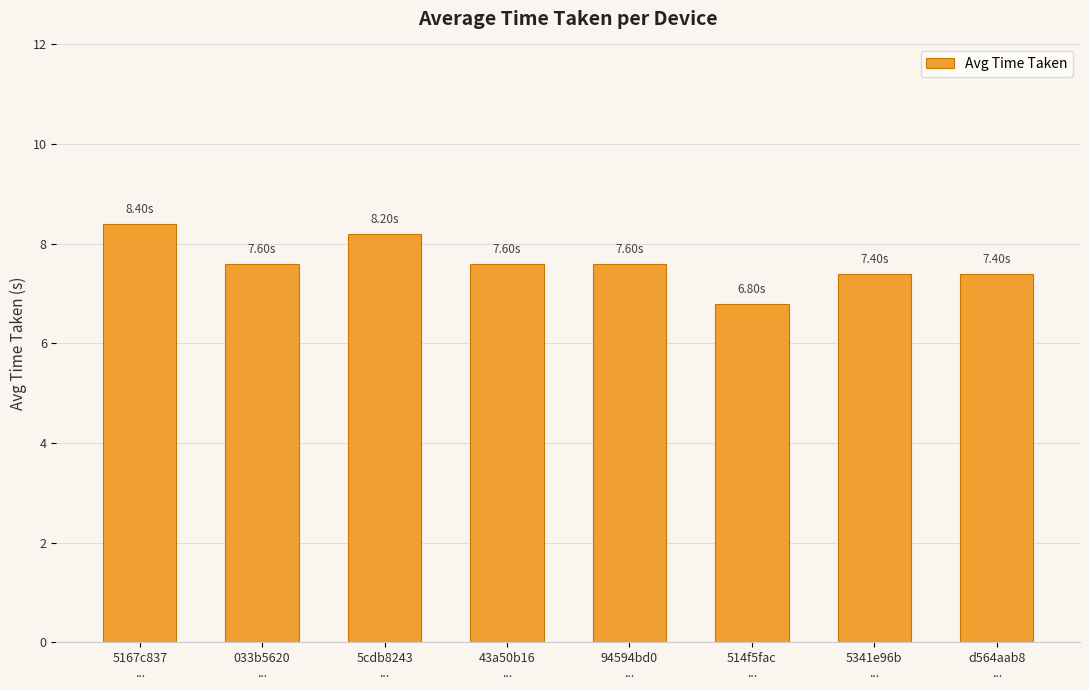

The chart shows a value of 13.0 at 033b5620
.... True or false?

False